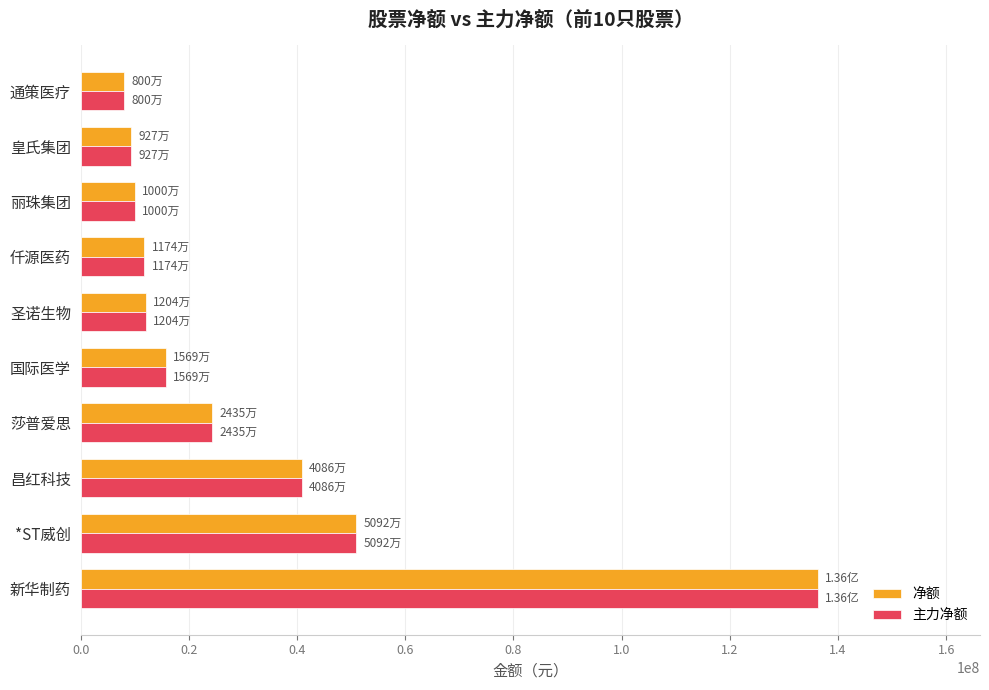

What is the difference between the second highest and second lowest values in the 净额 series?

41648080